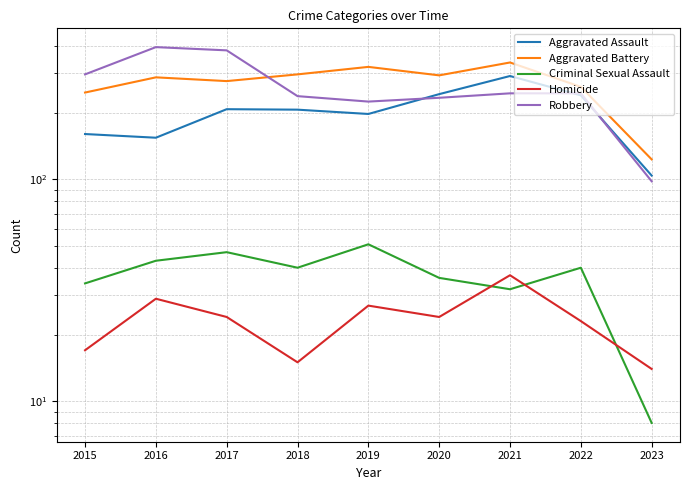

What is the minimum value shown in the chart?

8